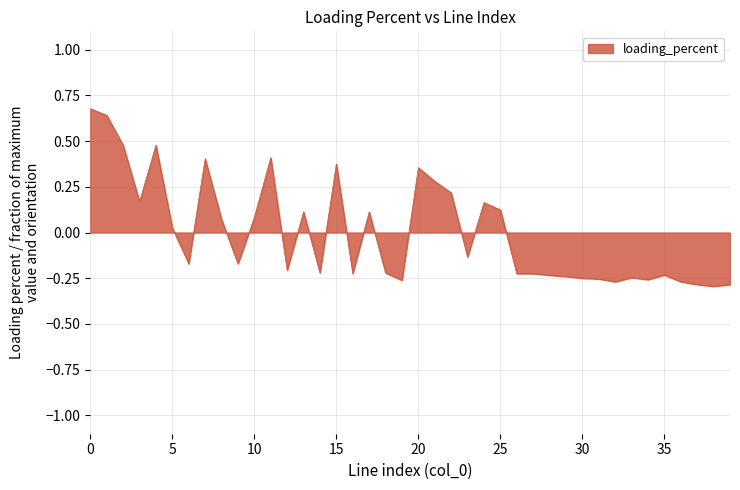

What is the difference between the maximum and minimum values?

1.0